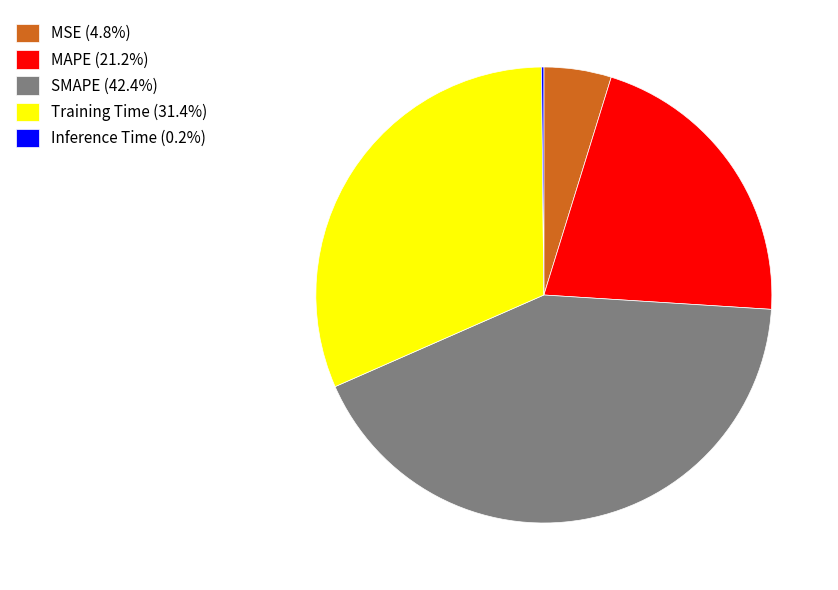

Does SMAPE (42.4%) represent more than half of the total?

No